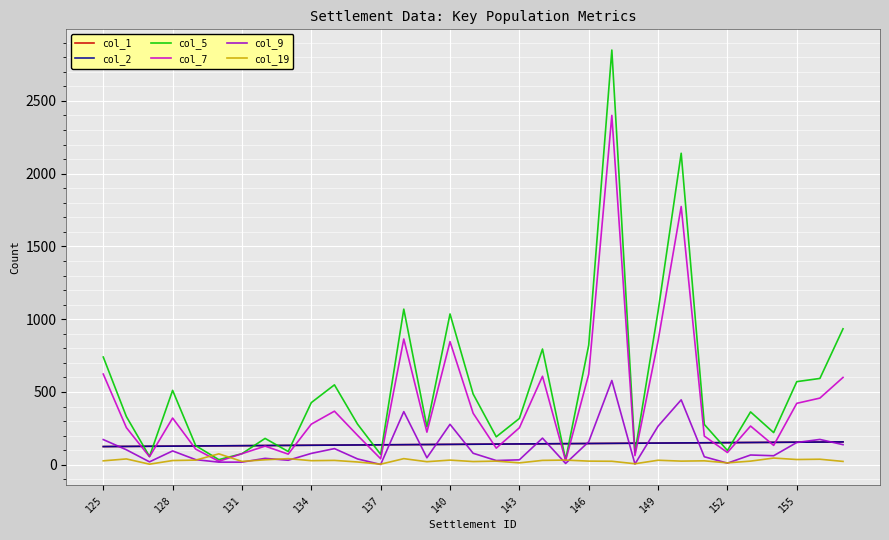

Does the chart have visible grid lines?

Yes